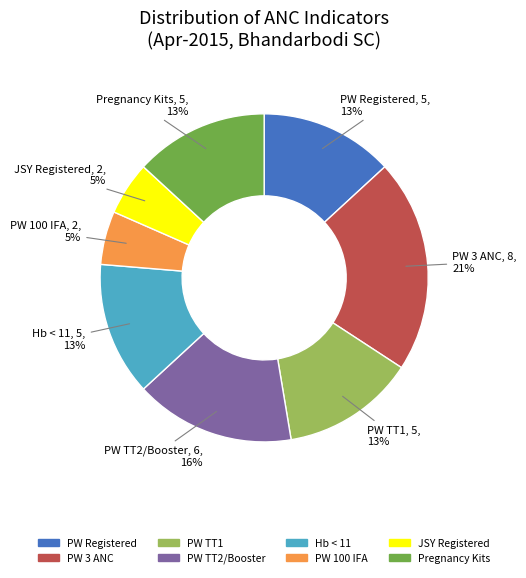

To the nearest percent, what is the average slice percentage?

12%